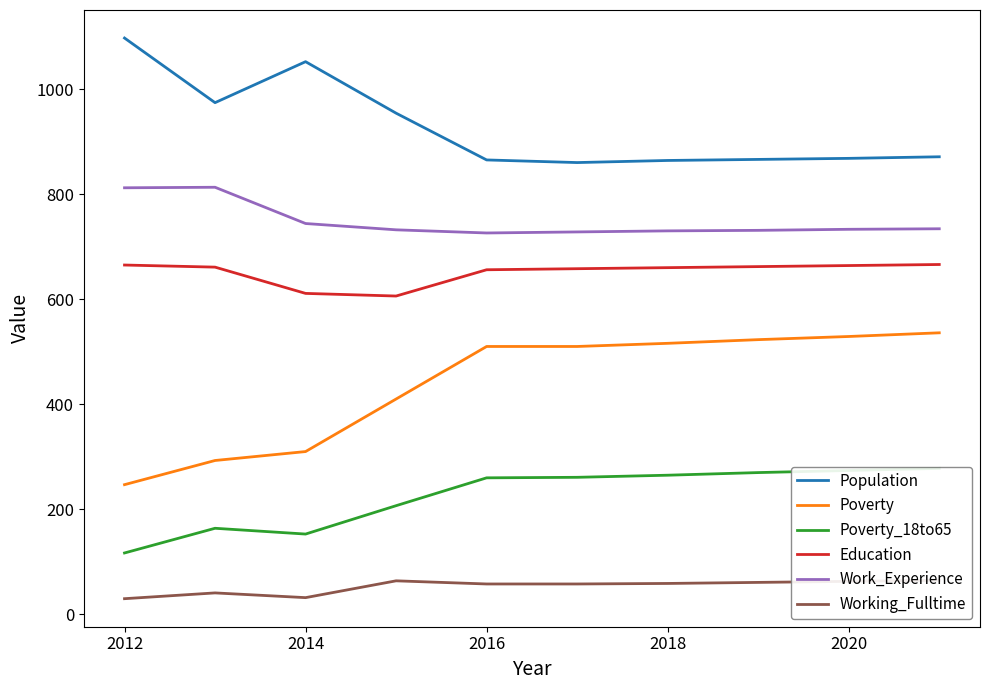

What is the lowest value of the Poverty_18to65 series?

117